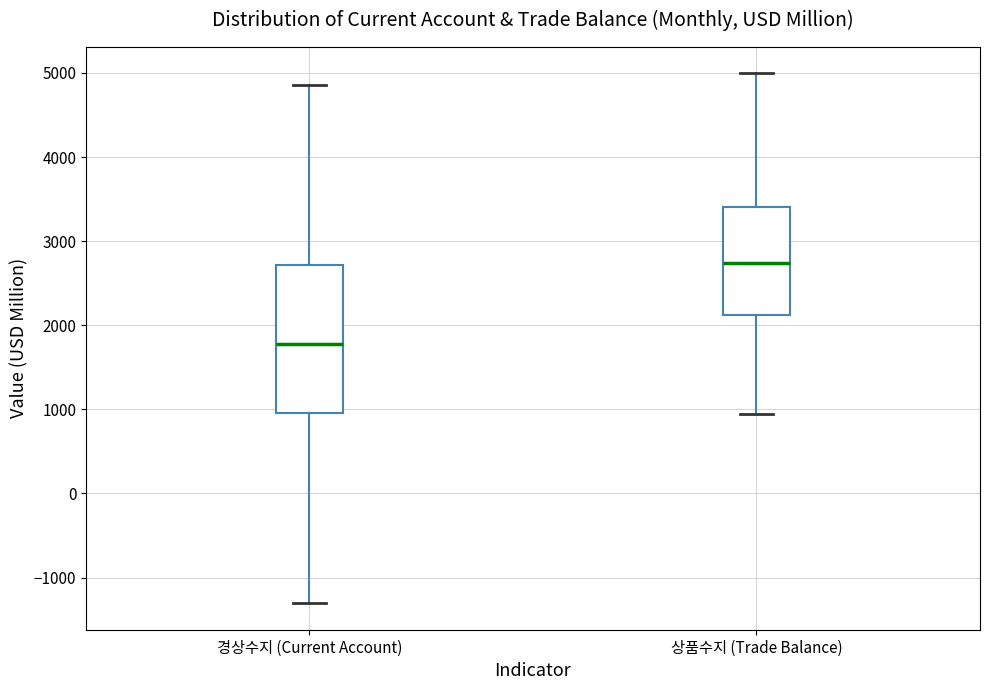

Reading left to right, transcribe this box plot: for each box, give where its median line is, the range the box spans, and where its two whiskers end, as read against the y-axis. The values are not printed on the chart, so give them approximately, as read against the axis.

경상수지 (Current Account): median 1800, box 1000 to 2700, whiskers -1300 to 4900
상품수지 (Trade Balance): median 2700, box 2100 to 3400, whiskers 900 to 5000